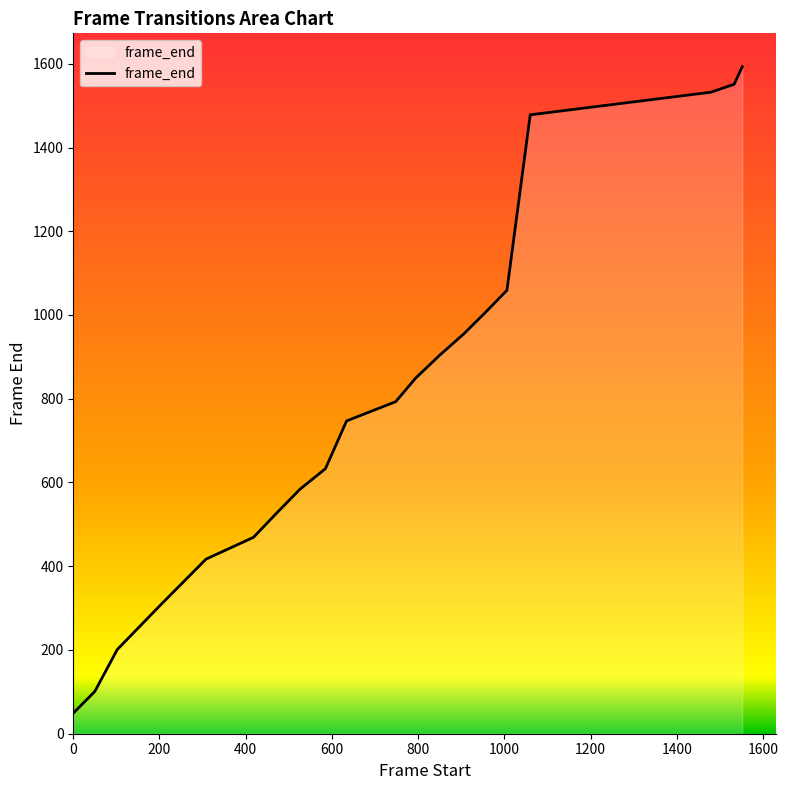

What is the difference between the maximum and minimum values?

1544